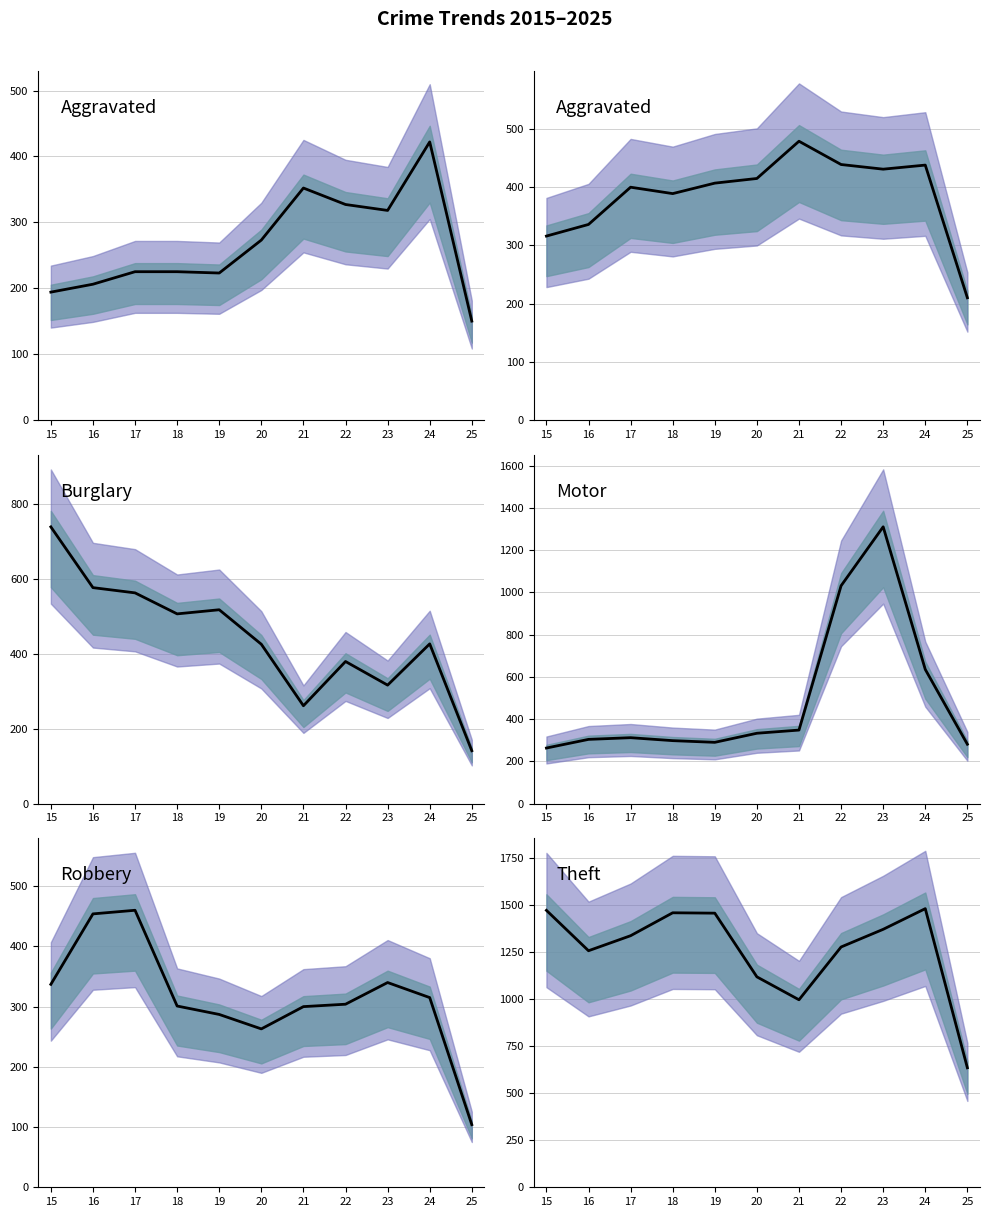

What value does the Motor Vehicle Theft series have at 22, to the nearest 10?

1030